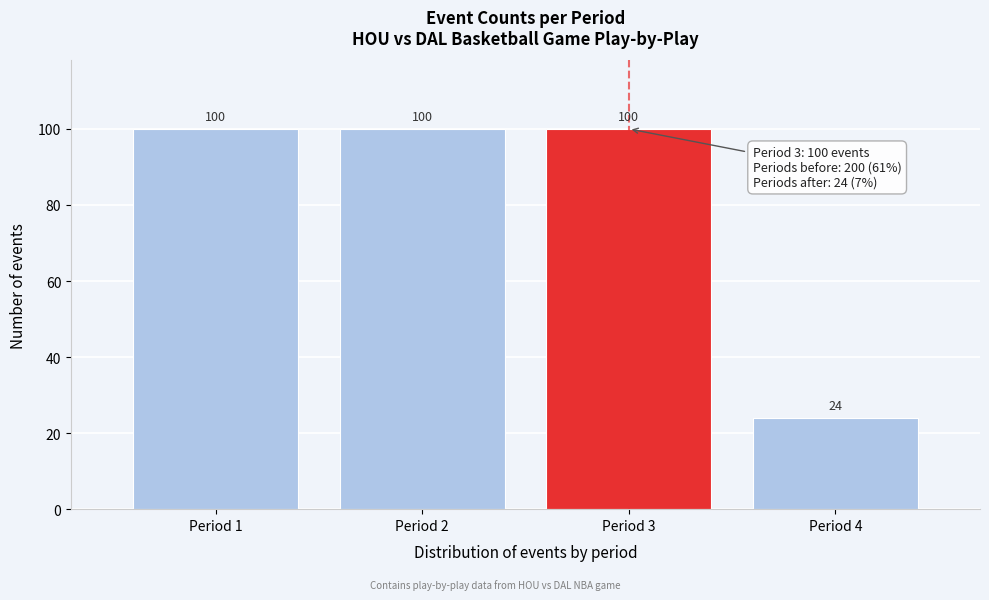

Reading left to right, what are all the values shown in this chart?

100	100	100	24